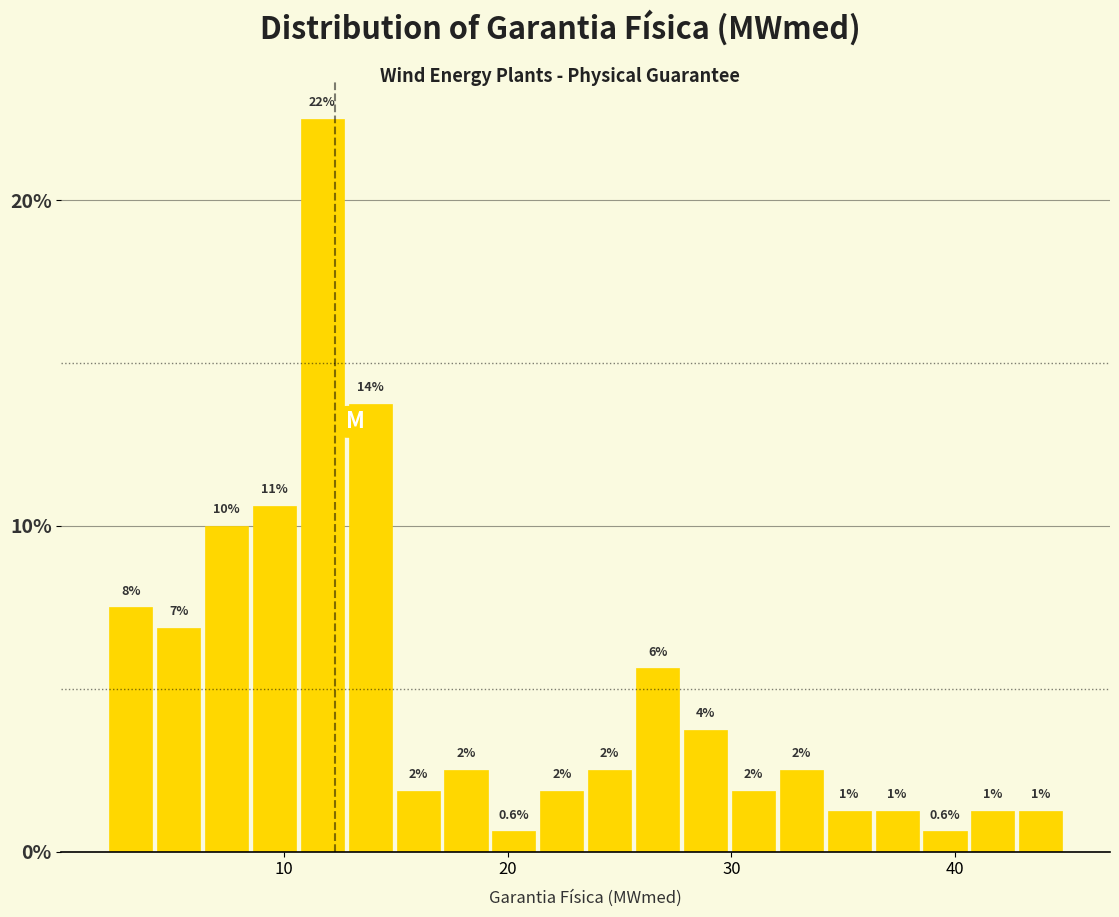

Around what value on the x-axis is the tallest bar? Give the approximate position of its centre, as read against the axis.

12